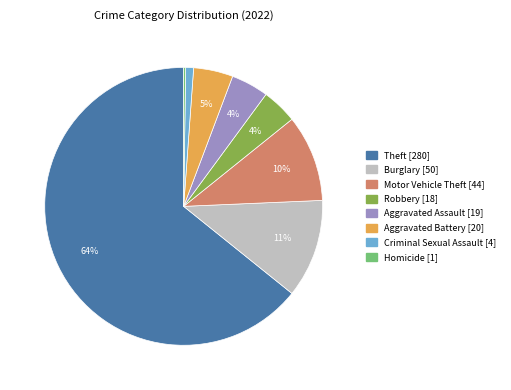

Is there a majority slice in this chart?

Yes